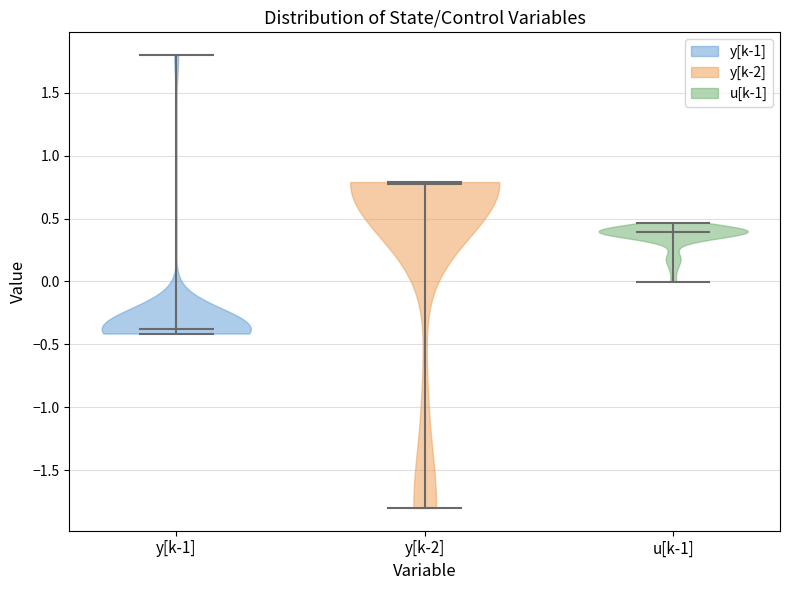

Reading left to right, read every violin against the y-axis: where its median line is, and the lowest and highest points it reaches. The values are not printed on the chart, so give them approximately, as read against the axis.

y[k-1]: median line -0.40, lowest point -0.40, highest point 1.80
y[k-2]: median line 0.80, lowest point -1.80, highest point 0.80
u[k-1]: median line 0.40, lowest point 0.00, highest point 0.45